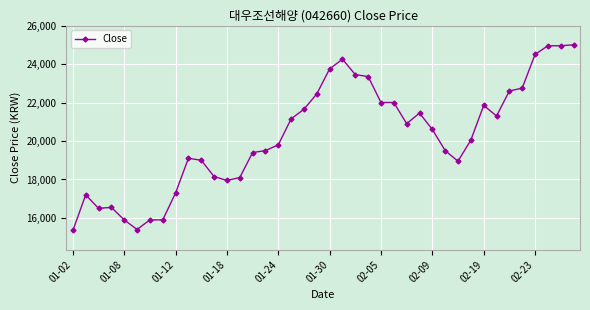

True or false: the data has more than 2 interior local peaks.

True